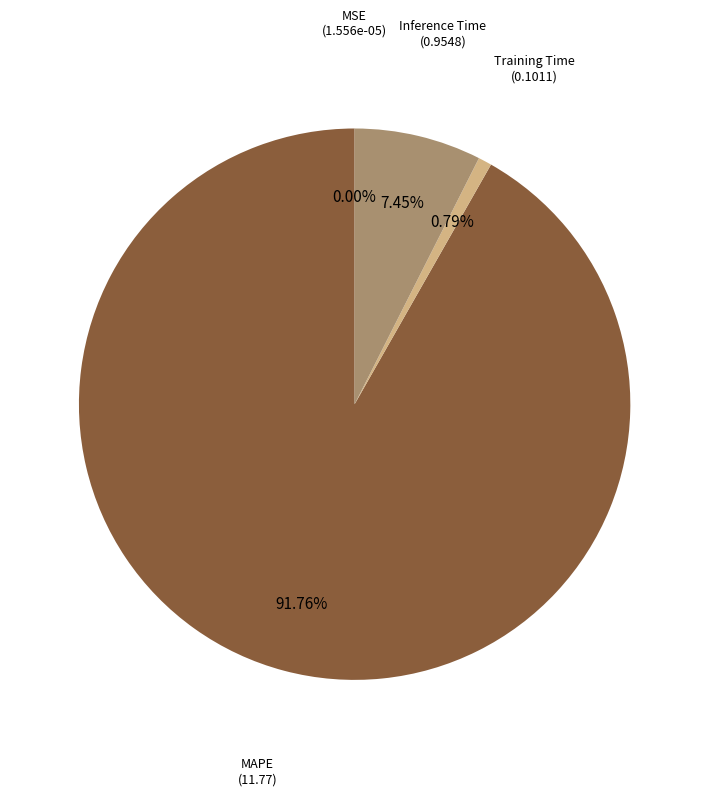

Does any single category account for the majority?

Yes